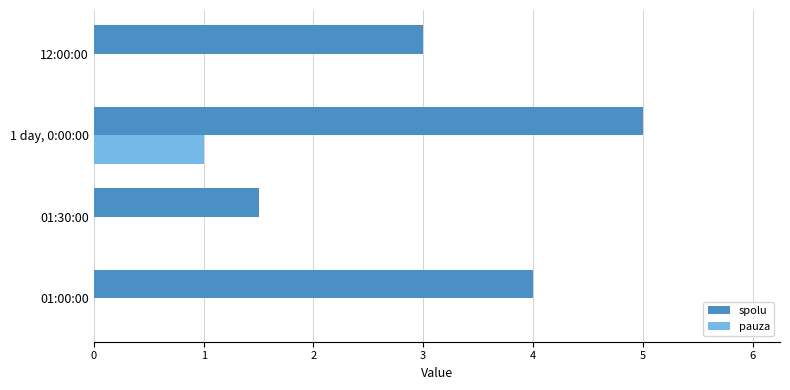

Which series changed the most between 1 day, 0:00:00 and 12:00:00?

spolu